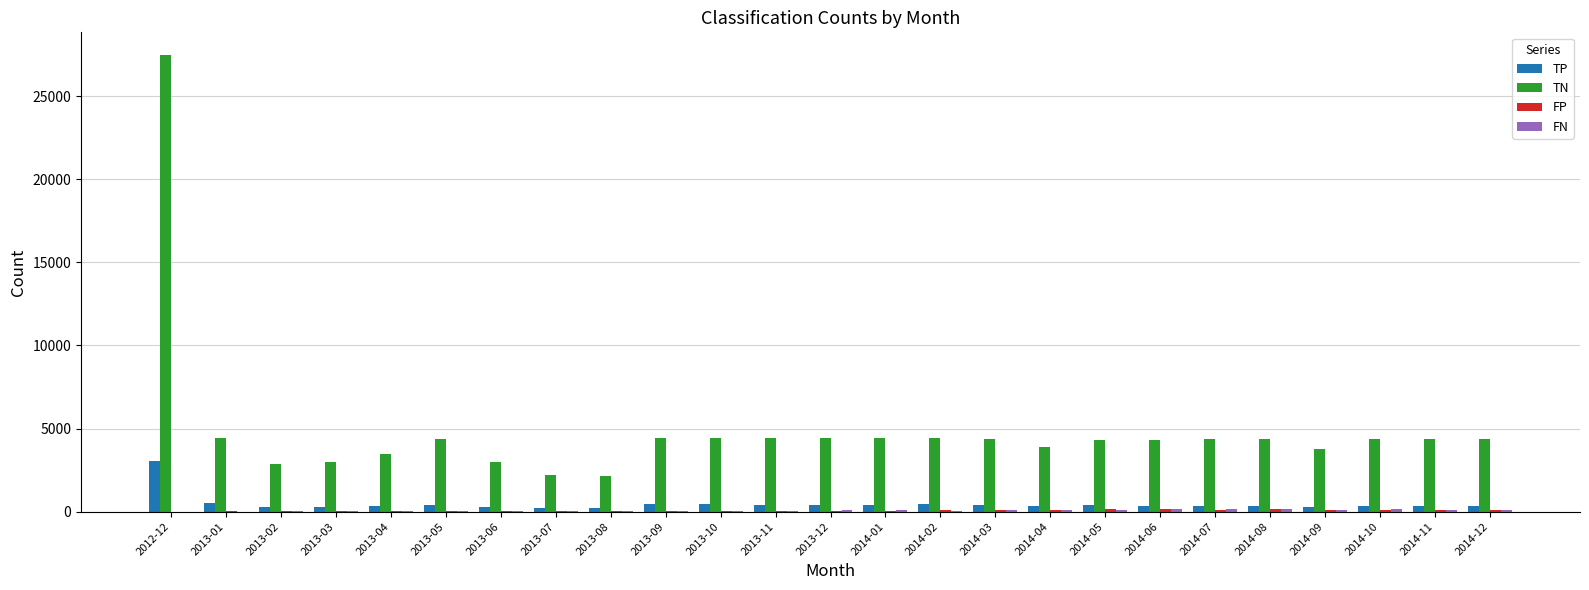

What is the maximum value for TN?

27469